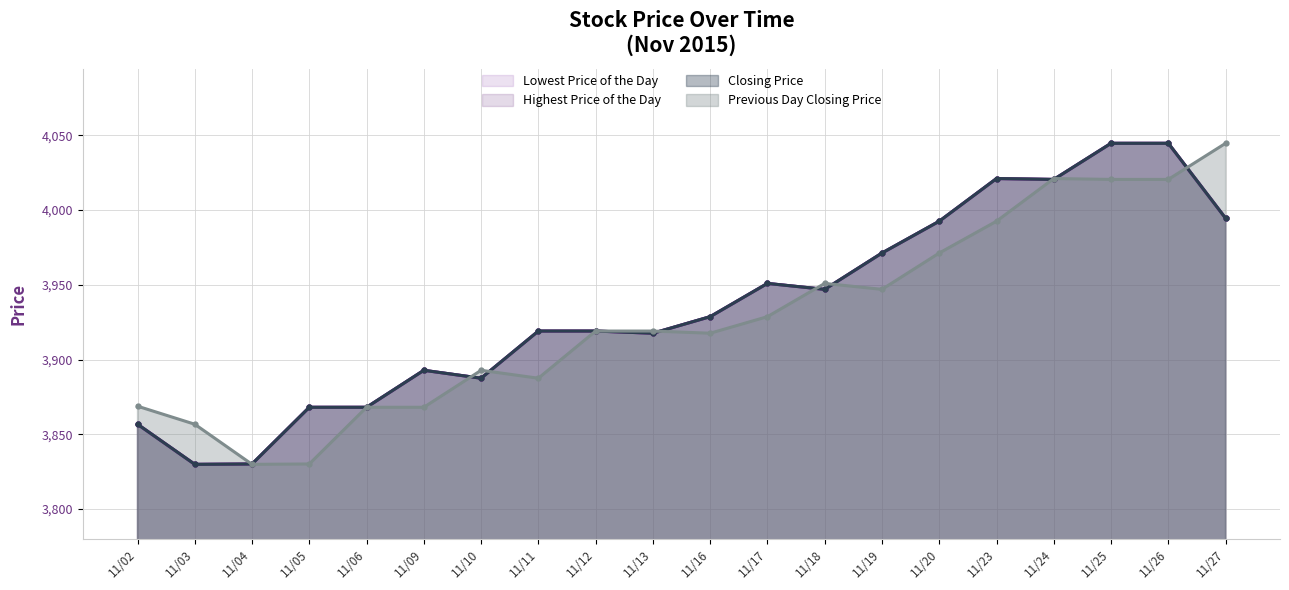

Which has a higher value, 11/19 or 11/04?

11/19